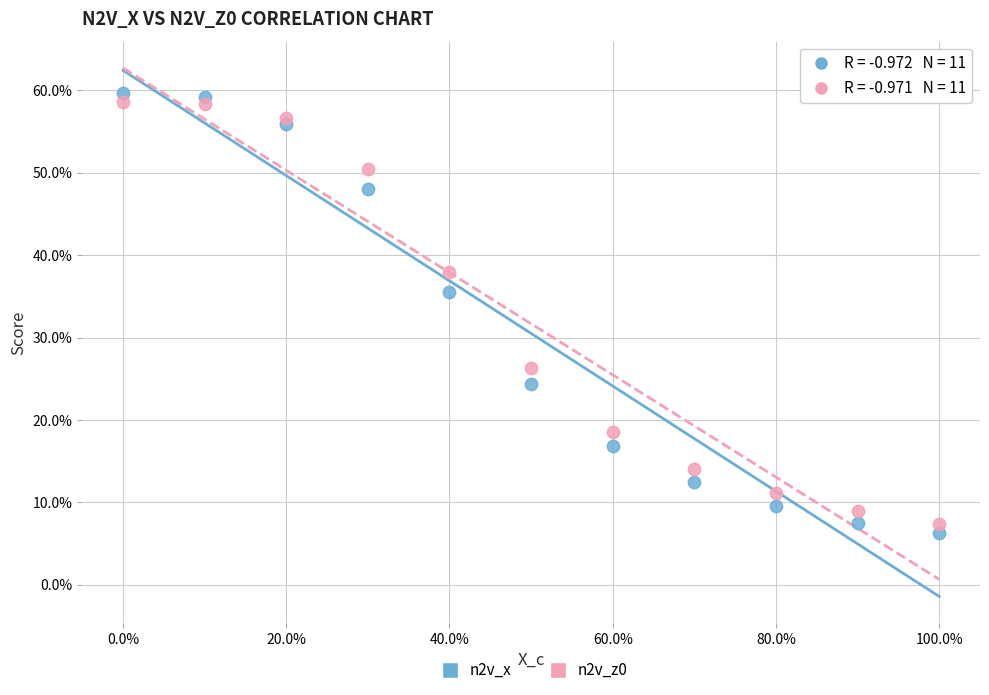

What are all the series names shown in the legend?

n2v_x, n2v_z0